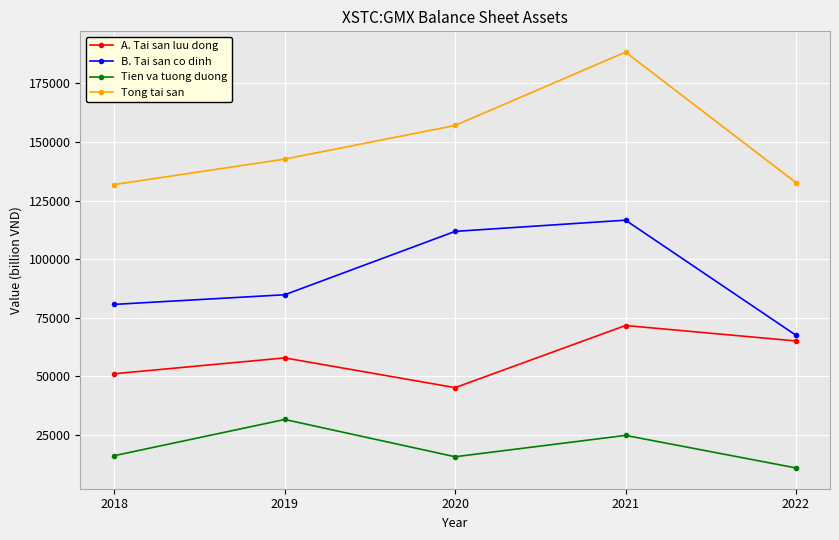

What is the sum of the A. Tai san luu dong values at 2021 and 2018?

122833